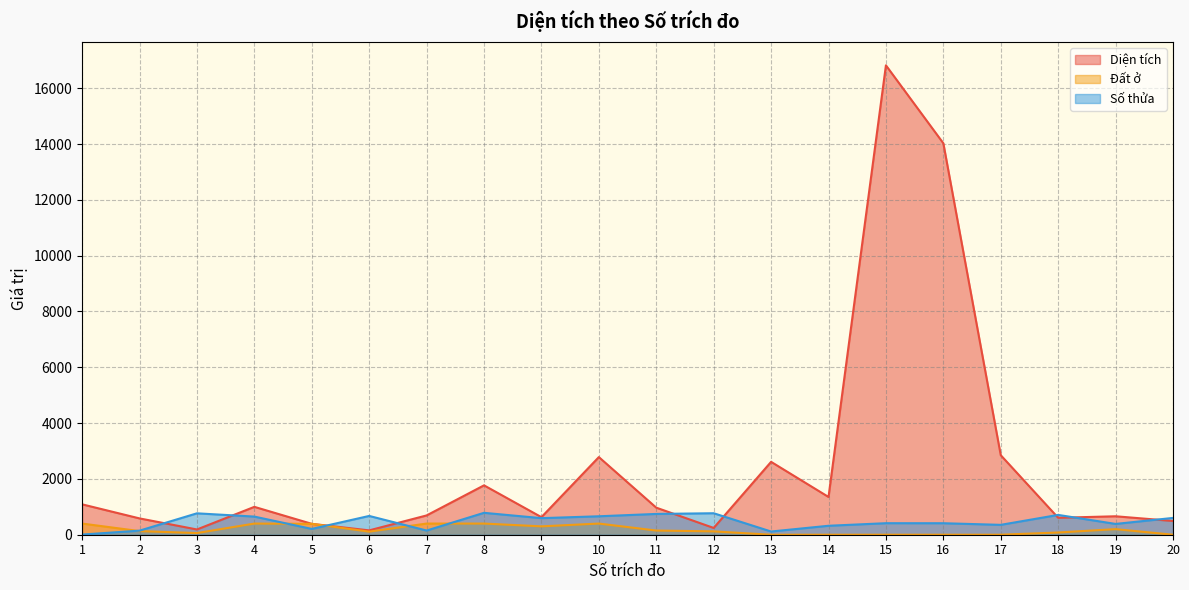

Does the chart display data point markers on the line(s)?

No